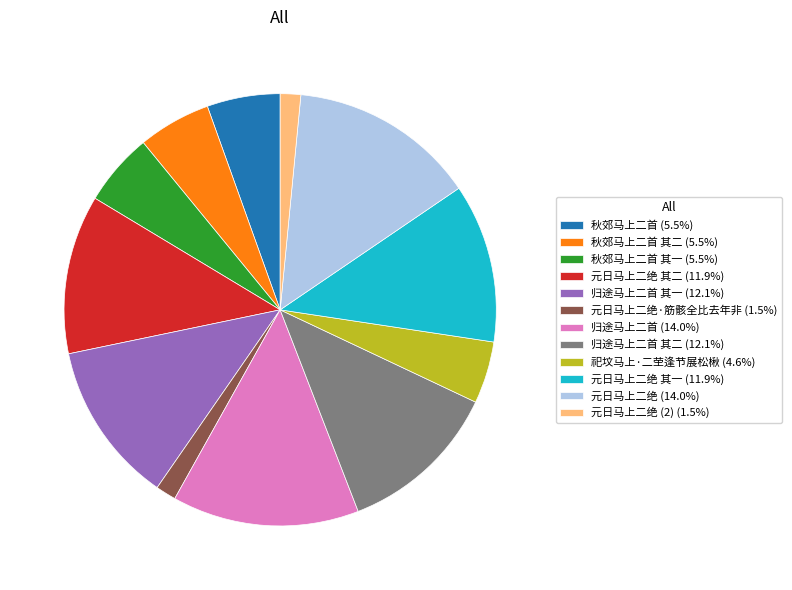

Combined, do 元日马上二绝 其一 (11.9%) and 归途马上二首 (14.0%) account for over 50%?

No